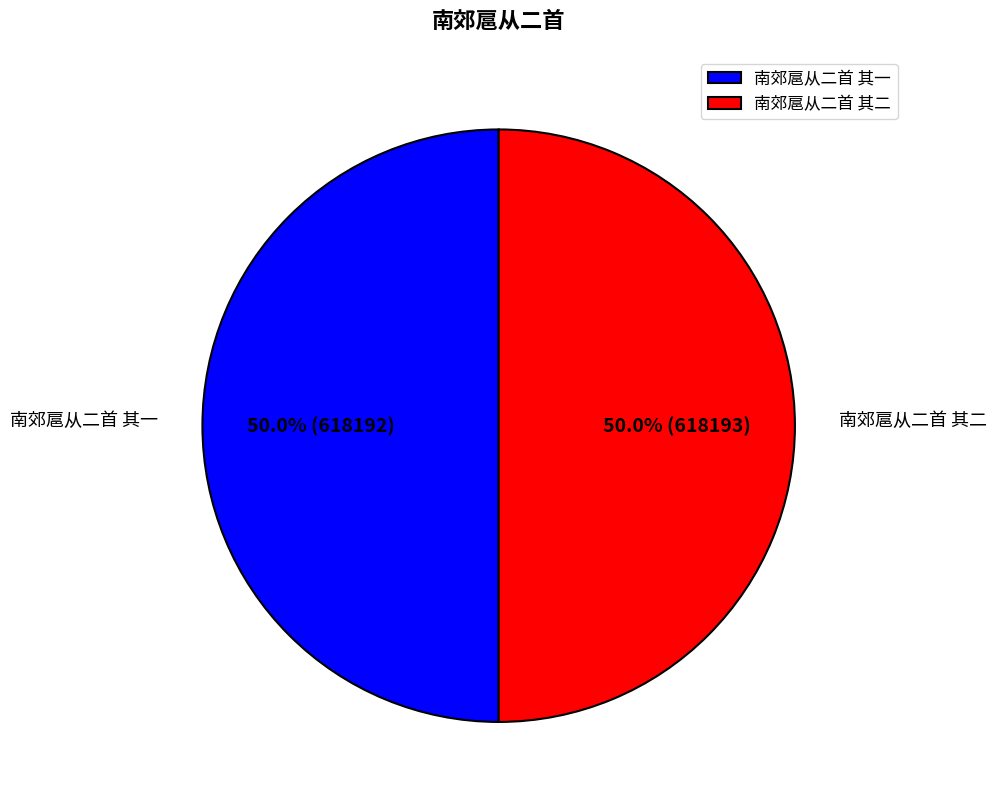

What portion of the pie excludes 南郊扈从二首 其二?

50.0%